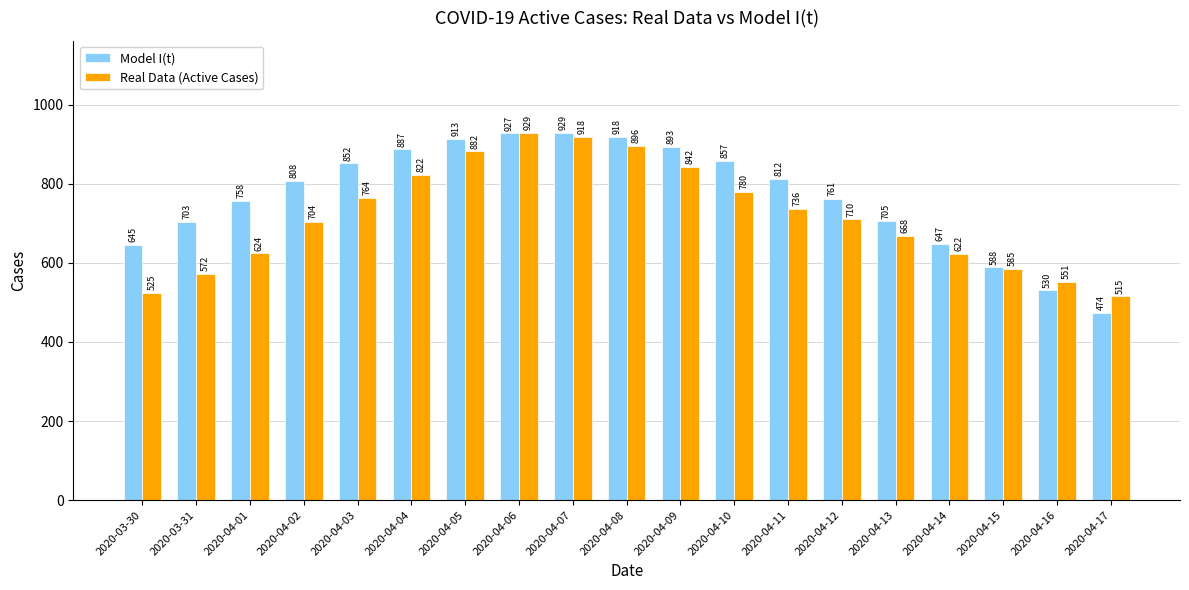

What is the difference between the second highest and second lowest values in the Model I(t) series?

397.0